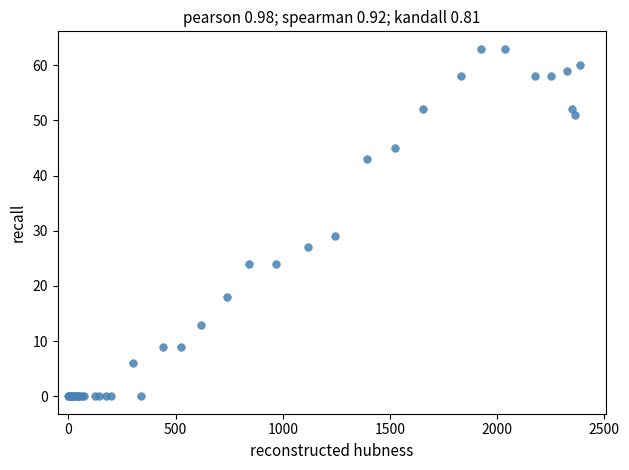

What Y value in the scatter plot is closest to 31?

29